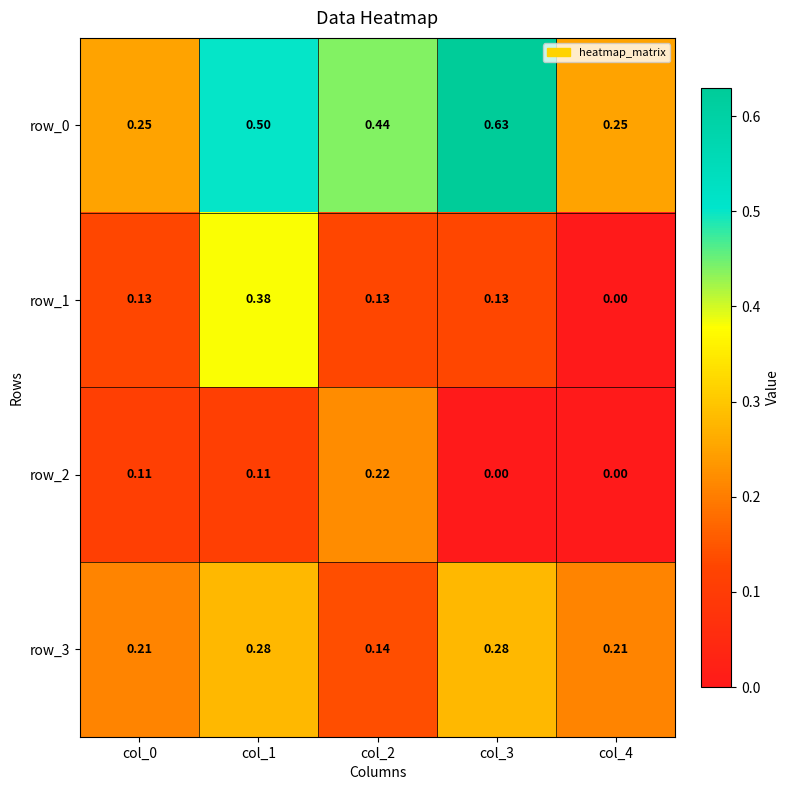

Between col_2 and col_3, which series saw the biggest shift?

row_2